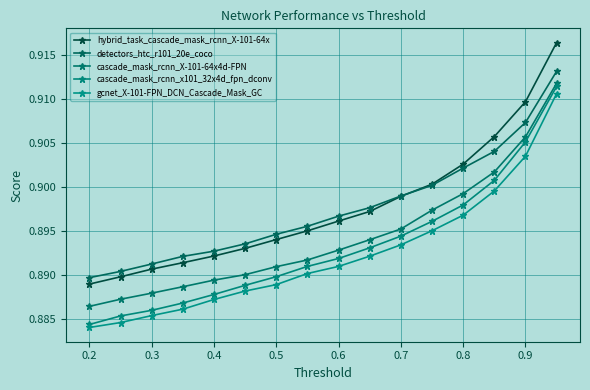

What is the average value of the hybrid_task_cascade_mask_rcnn_X-101-64x series?

0.9